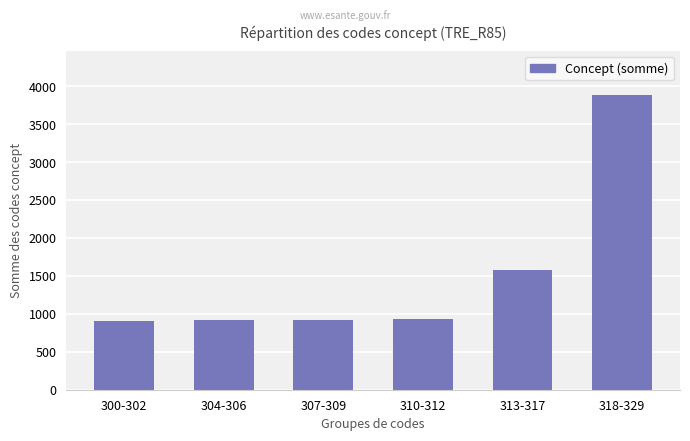

What is the sum of all values?

9132